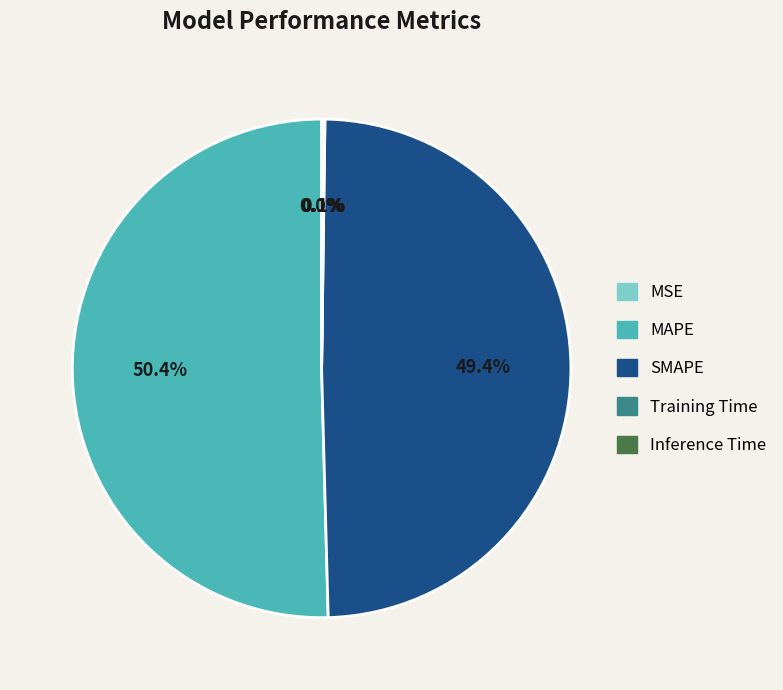

Which slice represents more than half of the pie?

MAPE